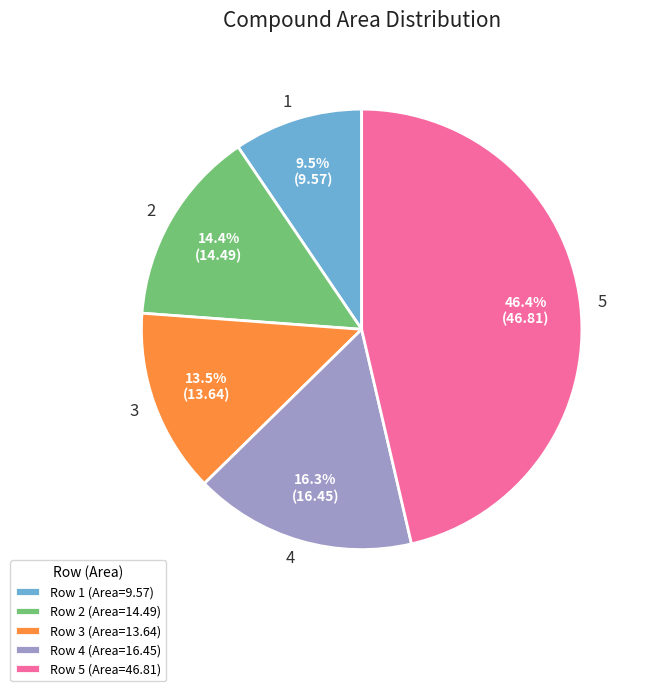

Which has a higher value, 3 or 1?

3